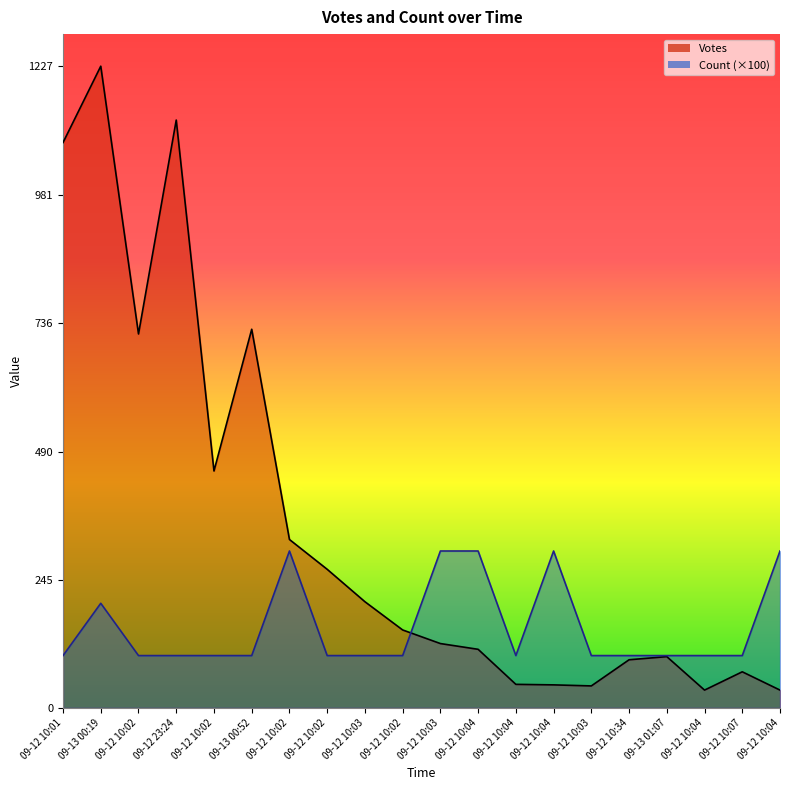

Which series has the largest total across all categories?

Votes